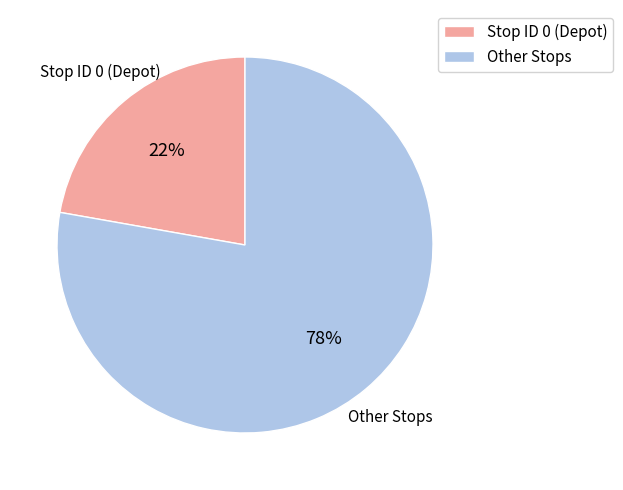

Which slice is the smallest?

Stop ID 0 (Depot)